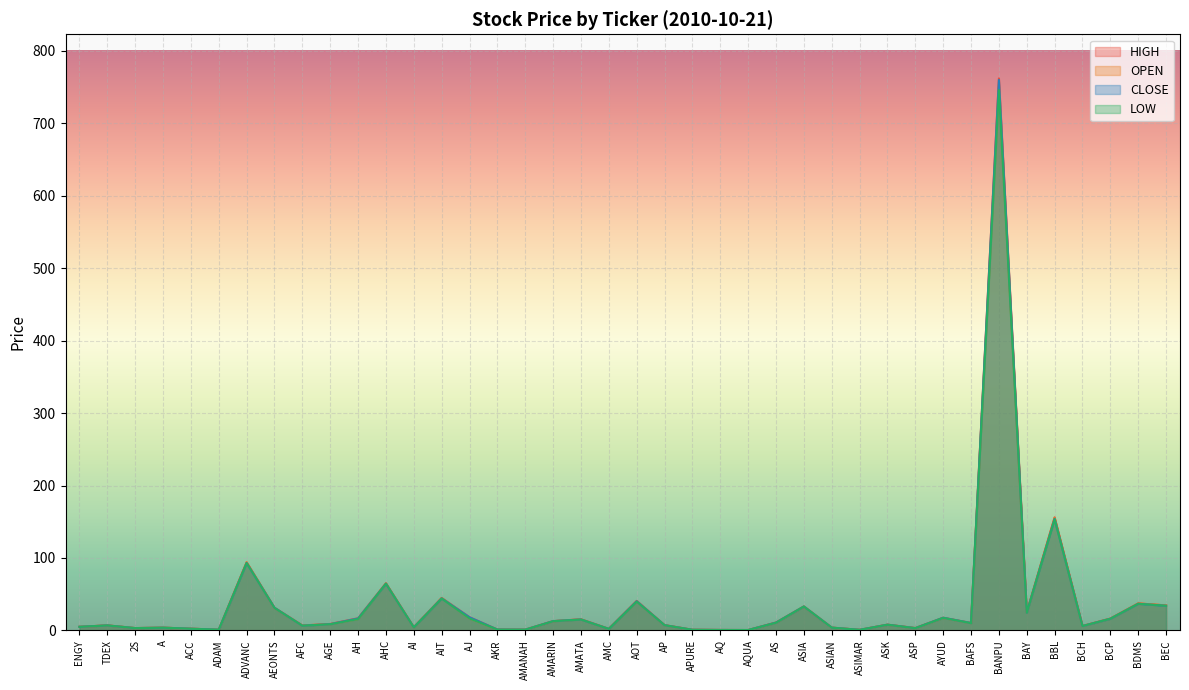

Is it true that HIGH equals 2.1 at A?

False